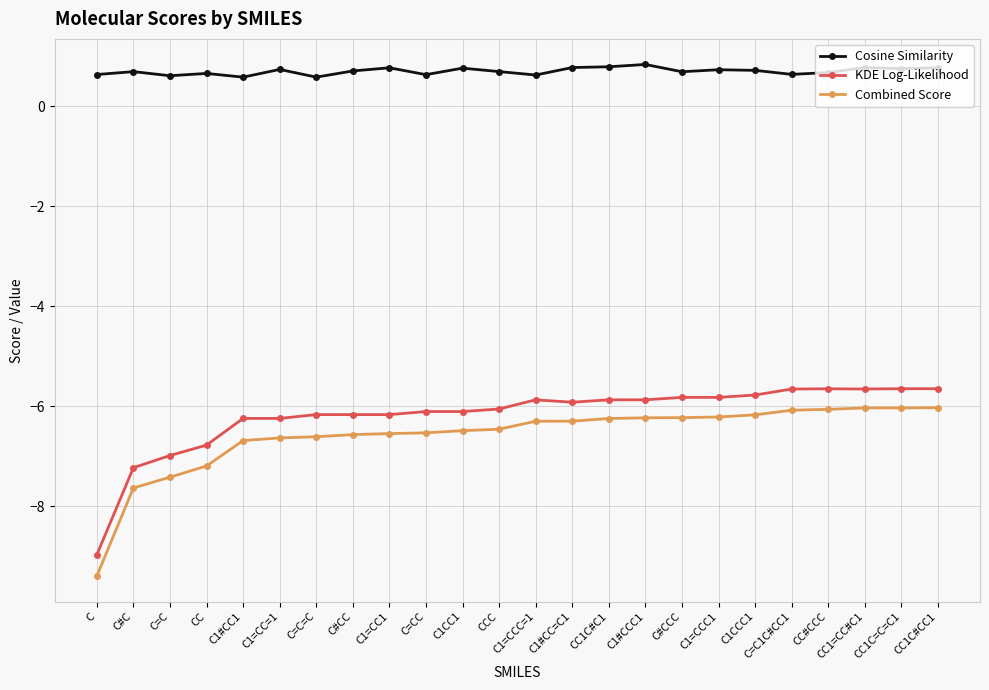

True or false: Combined Score and KDE Log-Likelihood cross at least once.

False